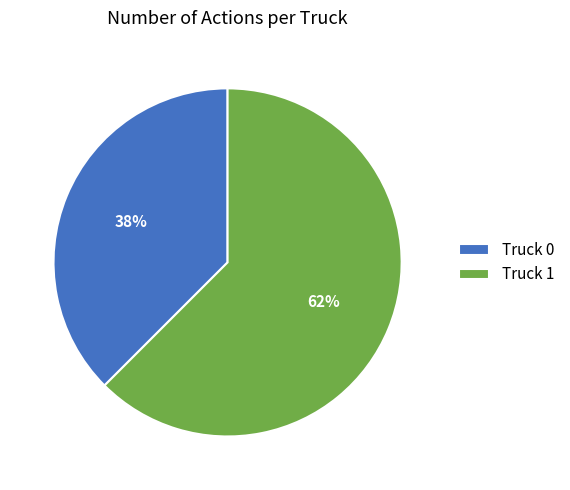

What is the smallest slice in the pie chart?

Truck 0